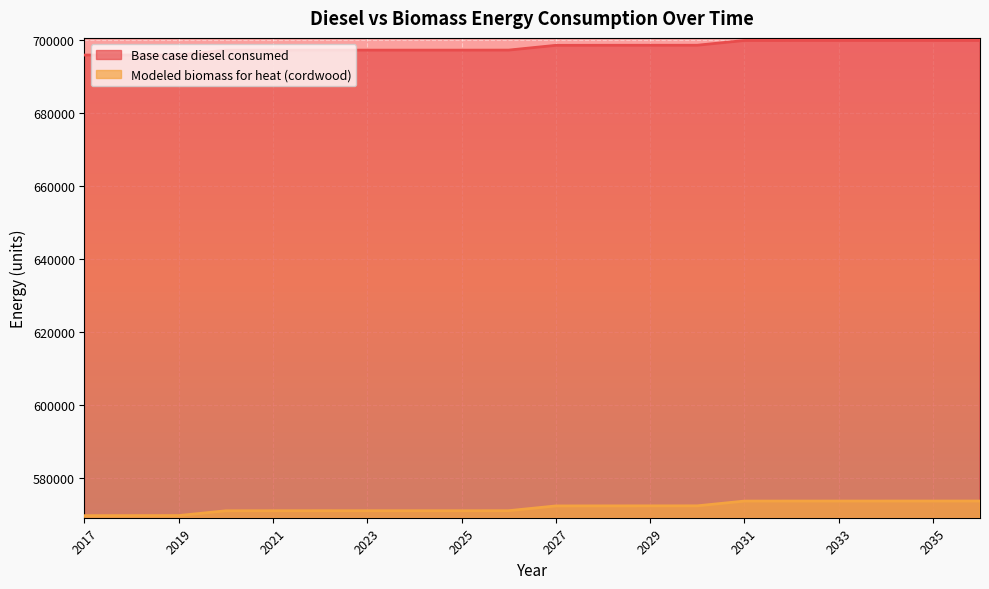

True or false: Modeled biomass for heat (cordwood) and Base case diesel consumed cross at least once.

False